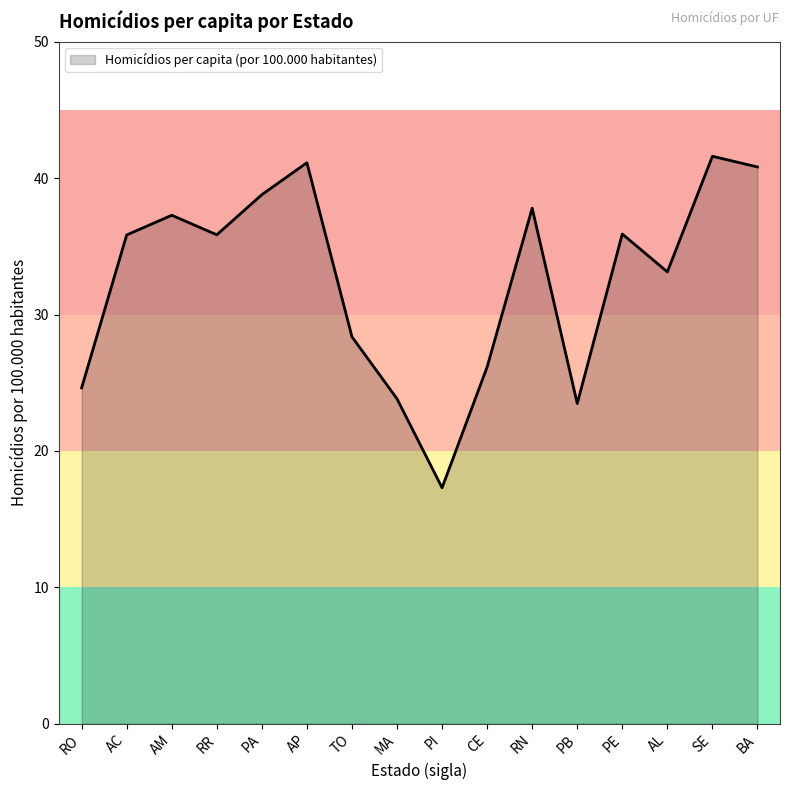

At which category does the data reach its first local valley?

RR